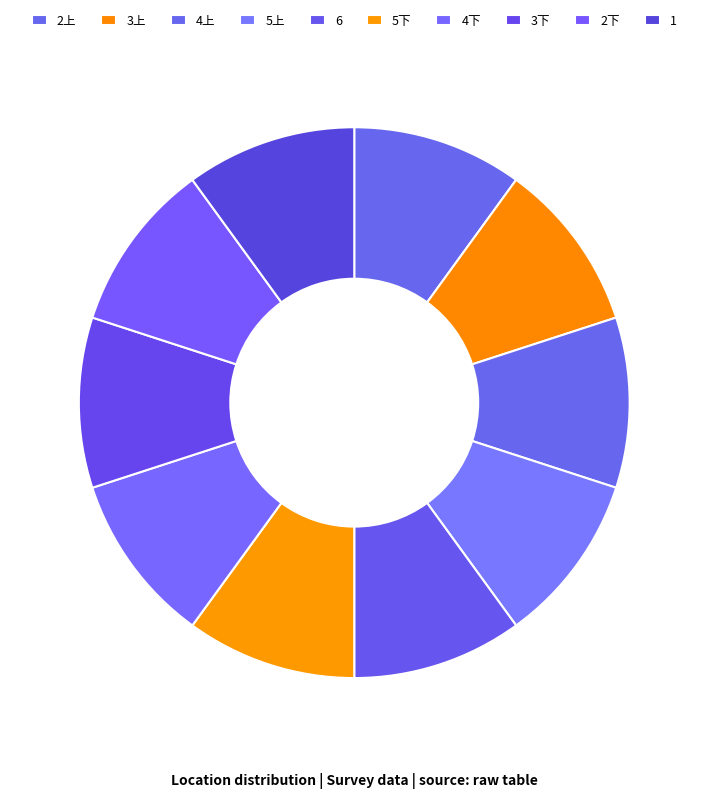

To the nearest percent, what percentage of the pie is 6?

10%